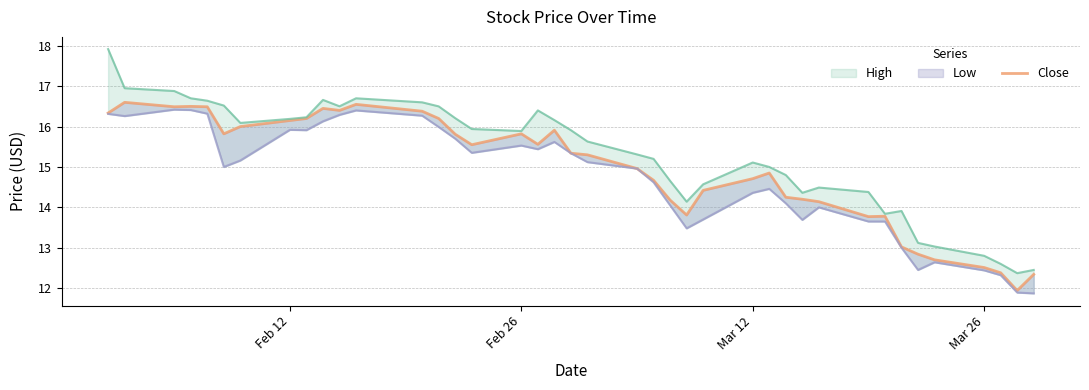

Does the chart have visible grid lines?

Yes